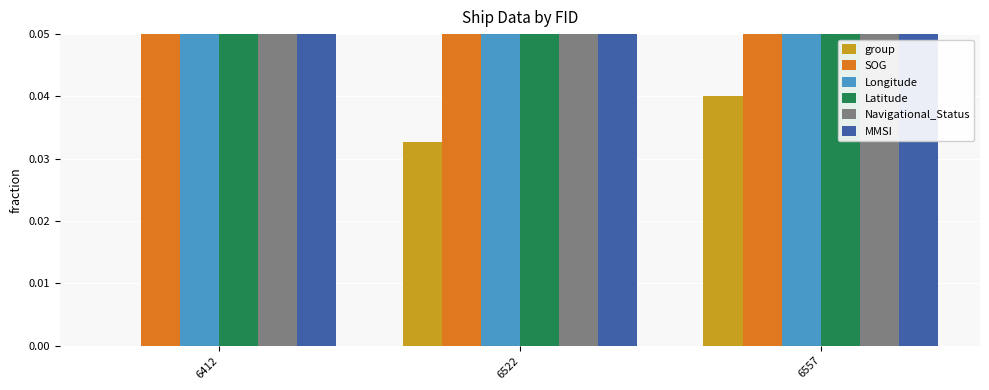

What is the sum of the MMSI values at 6522 and 6557?

1.0